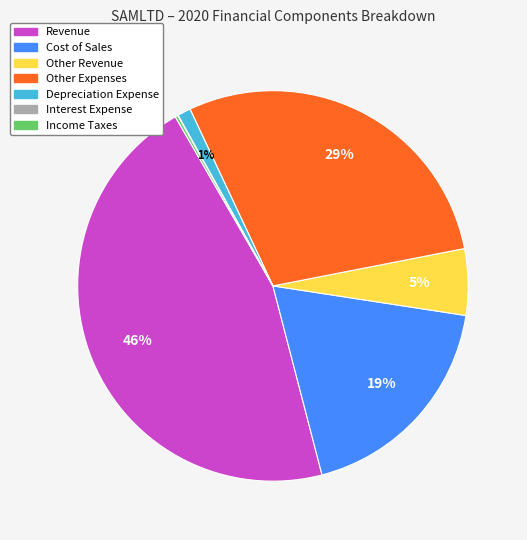

To the nearest percent, what is the difference between the largest and smallest slice percentages?

46%